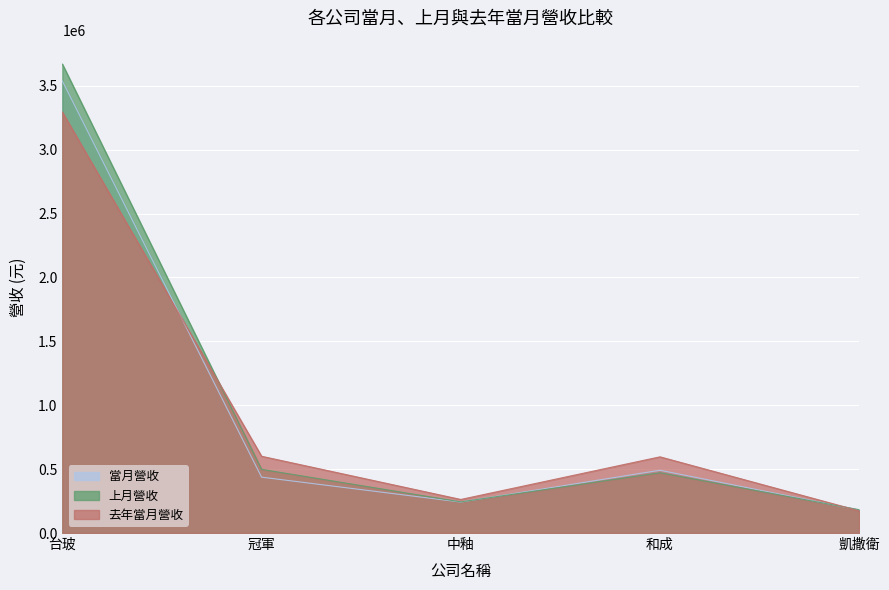

Which series ends up on top after the final intersection of 當月營收 and 上月營收?

上月營收